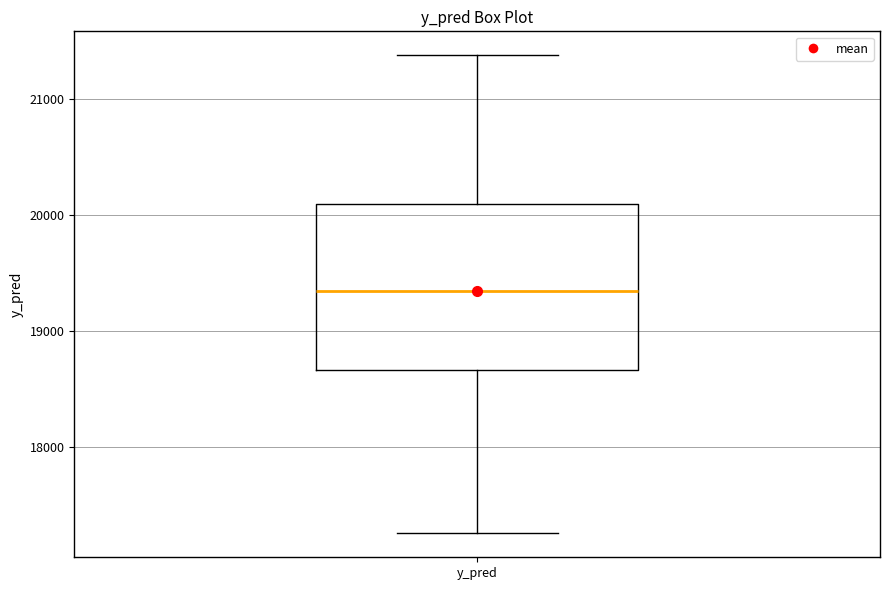

Transcribe this box plot: give where the median line is, the range the box spans, and where the two whiskers end, as read against the y-axis. The values are not printed on the chart, so give them approximately, as read against the axis.

median 19300, box 18700 to 20100, whiskers 17300 to 21400